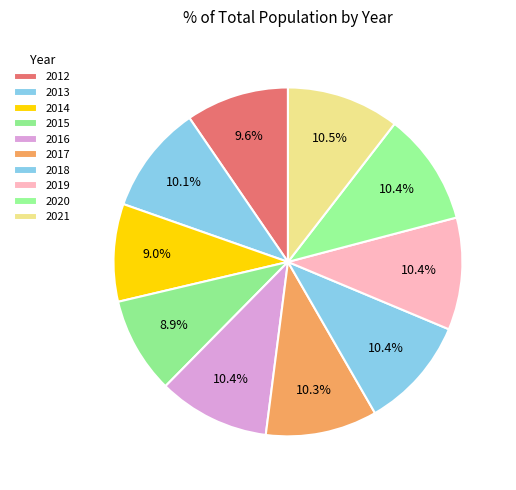

What percentage is NOT represented by 2017?

89.7%